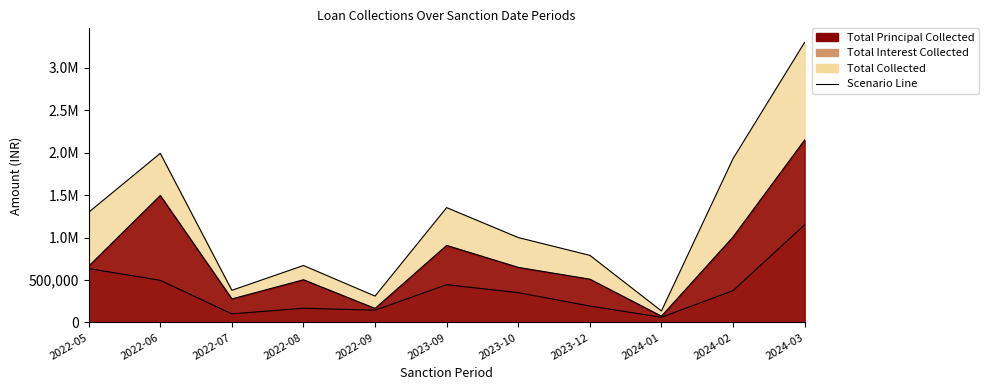

At which label does Total Principal Collected first exceed 649086?

2022-05